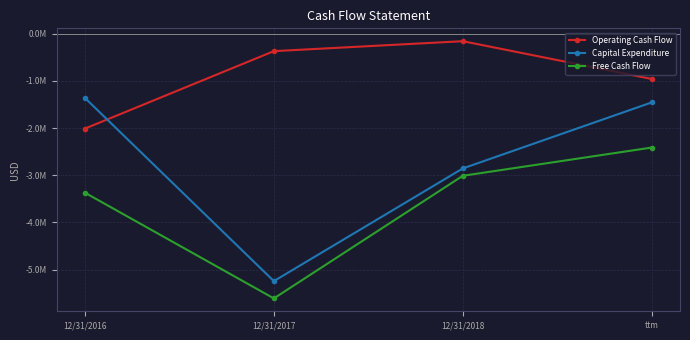

List the labels in order of Operating Cash Flow value, smallest first.

12/31/2016, ttm, 12/31/2017, 12/31/2018